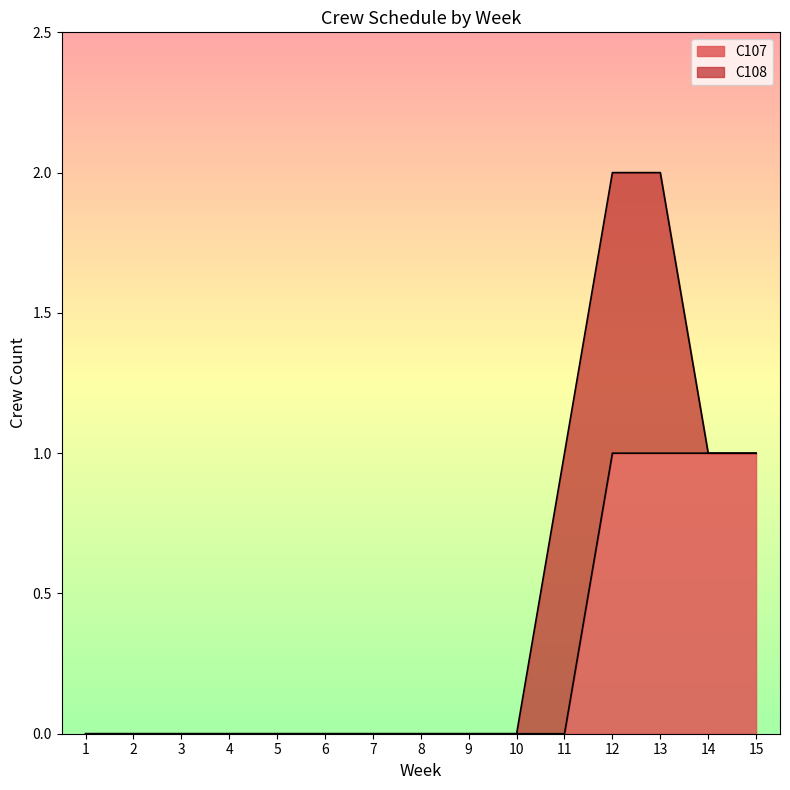

Count the number of categories in the chart.

15